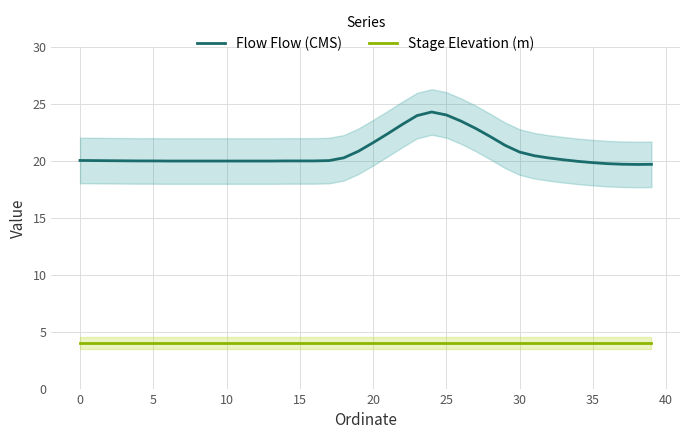

What value does the Stage Elevation (m) series have at 10?

4.0